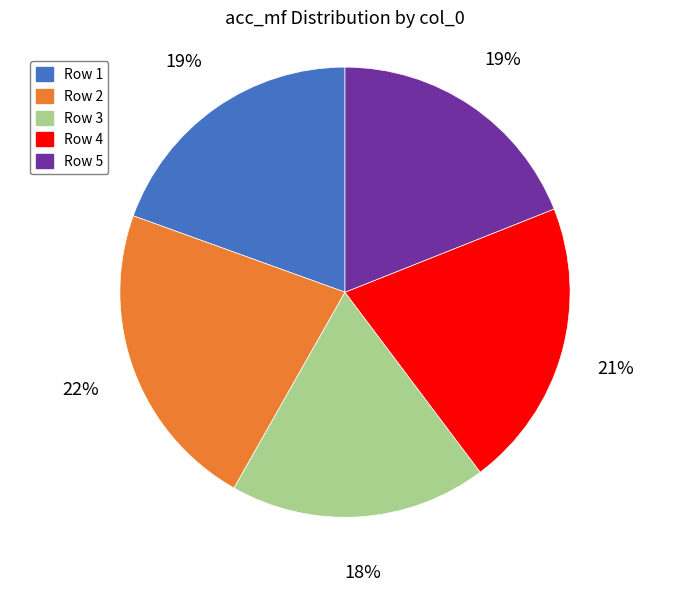

Is there any slice that represents more than half of the pie?

No